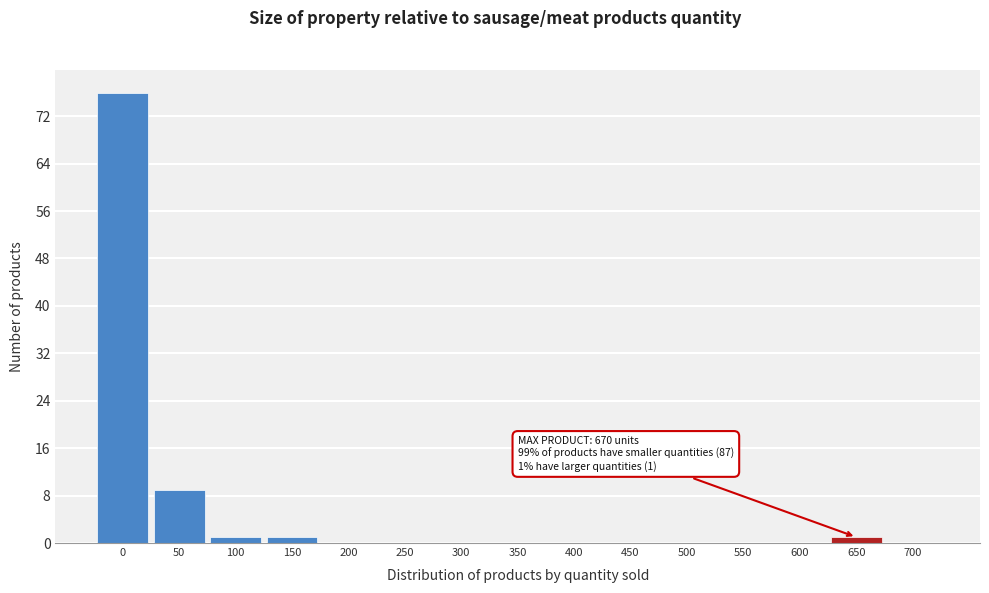

Reading right to left, transcribe all the data shown in this chart.

700=0	650=1	600=0	550=0	500=0	450=0	400=0	350=0	300=0	250=0	200=0	150=1	100=1	50=9	0=76